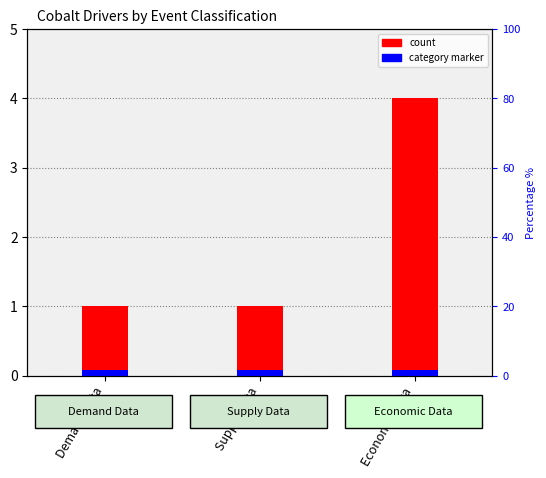

What is the label of the 2nd bar from the right?

Supply Data